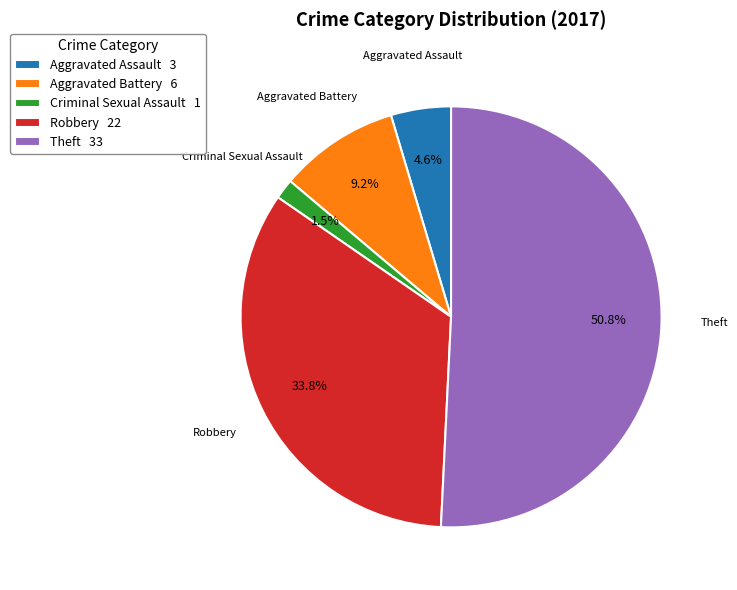

To the nearest percent, what portion does Theft represent?

51%